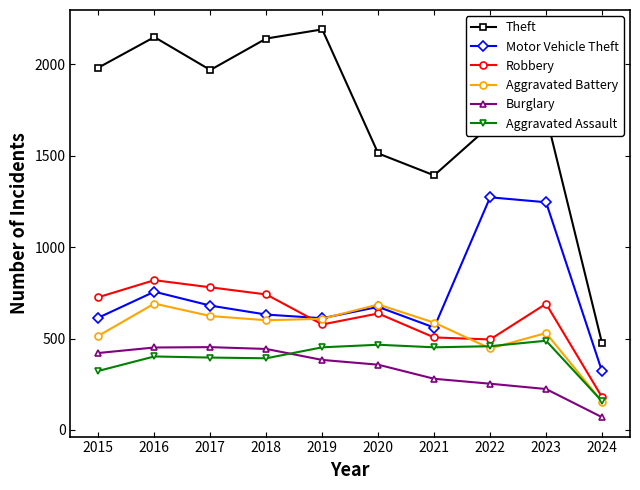

What is the maximum value for Aggravated Assault?

488